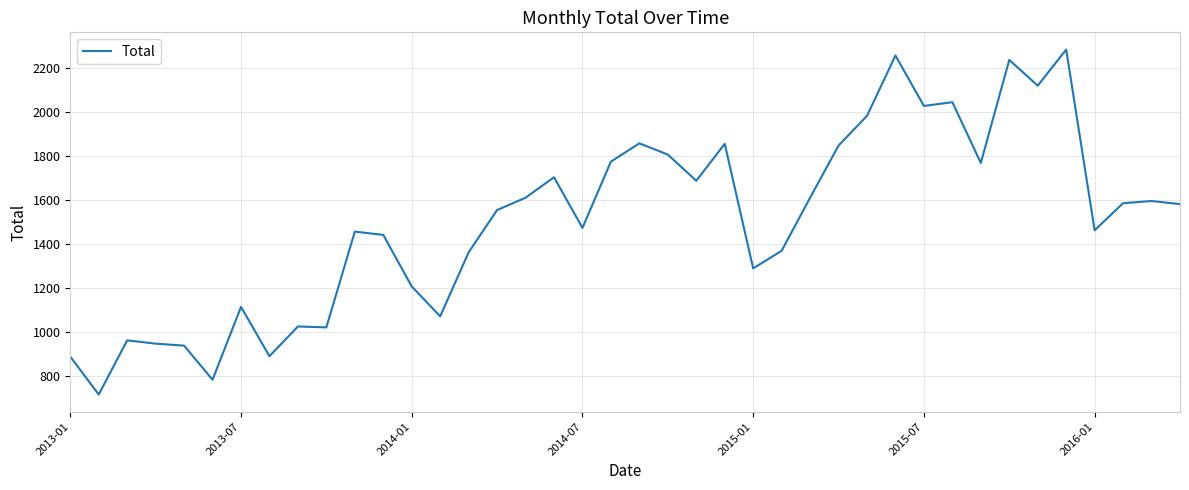

What is the maximum value shown in the chart?

2283